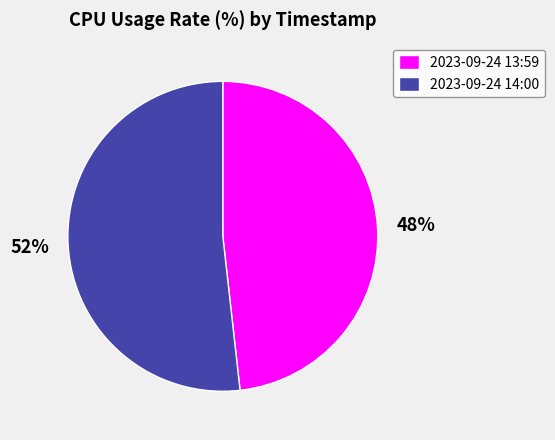

To the nearest percent, what portion does 2023-09-24 13:59 represent?

48%